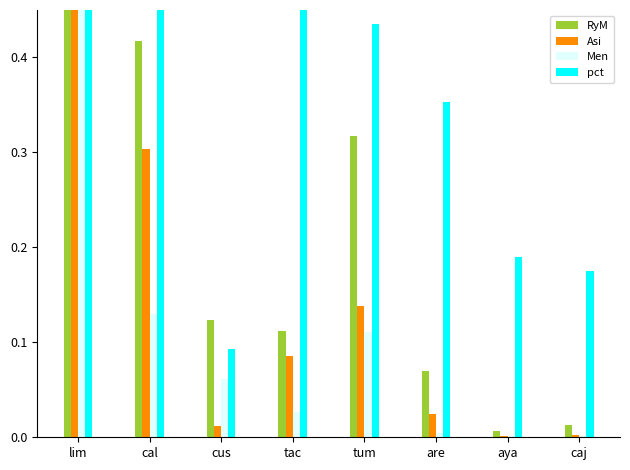

Reading left to right, transcribe all the data shown in this chart.

RyM: lim=1.0	cal=0.4	cus=0.1	tac=0.1	tum=0.3	are=0.1	aya=0.0	caj=0.0
Asistencia: lim=0.9	cal=0.3	cus=0.0	tac=0.1	tum=0.1	are=0.0	aya=0.0	caj=0.0
Menores: lim=0.5	cal=0.1	cus=0.1	tac=0.0	tum=0.1	are=0.0	aya=0.0	caj=0.0
porcentaje_asistido: lim=0.9	cal=0.7	cus=0.1	tac=0.8	tum=0.4	are=0.4	aya=0.2	caj=0.2